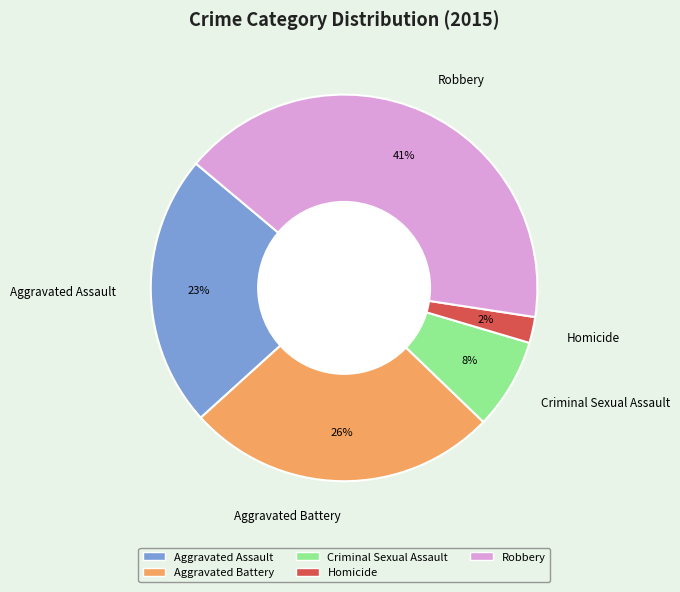

What is the largest slice in the pie chart?

Robbery